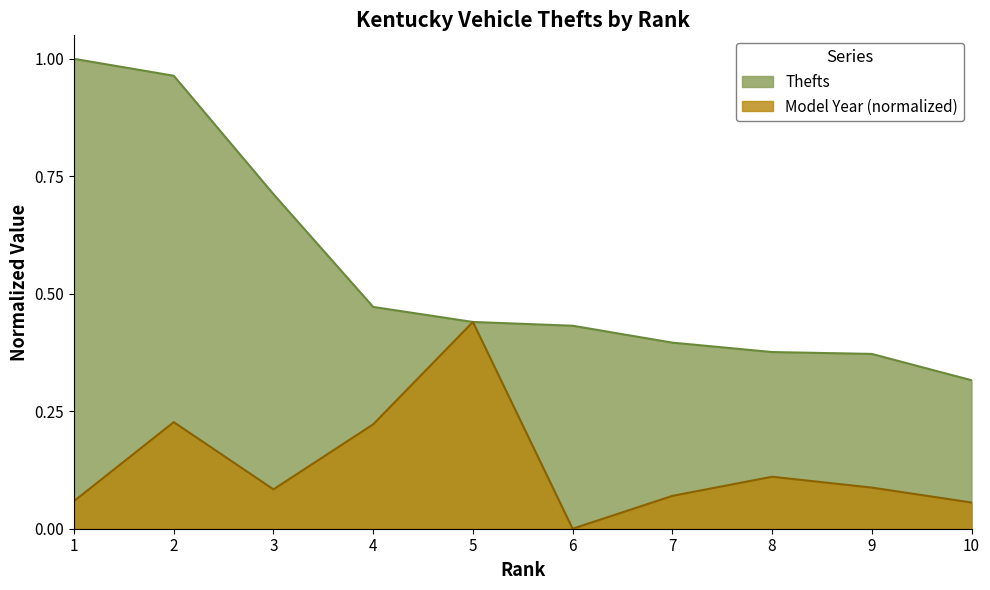

List the labels in order of value, largest first.

1, 2, 3, 4, 5, 6, 7, 8, 9, 10